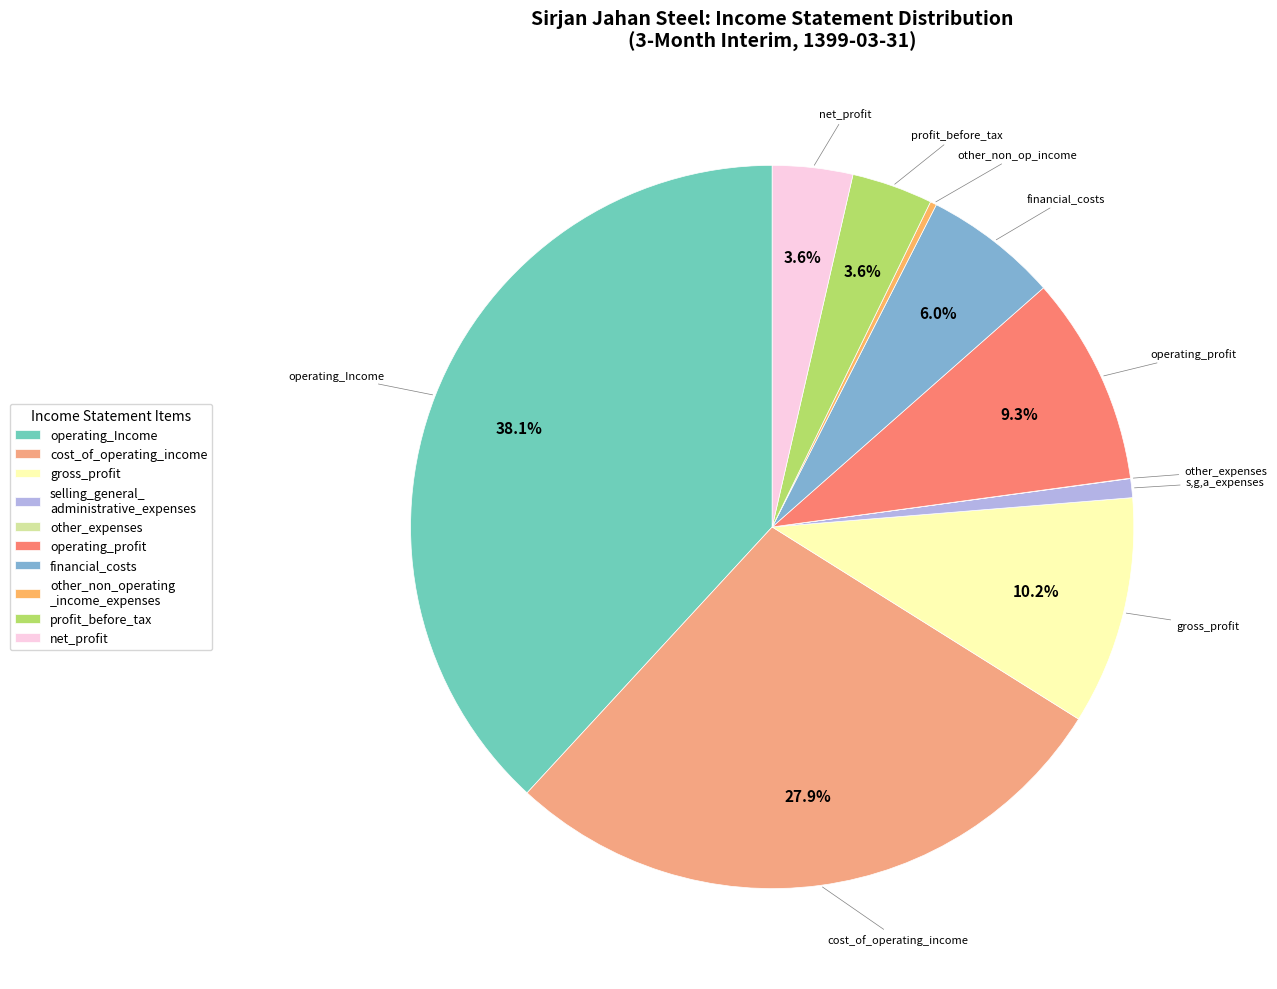

Rank the categories by value from highest to lowest.

operating_Income, cost_of_operating_income, gross_profit, operating_profit, financial_costs, profit_before_tax, net_profit, selling_general_administrative_expenses, other_non_operating_income_expenses, other_expenses